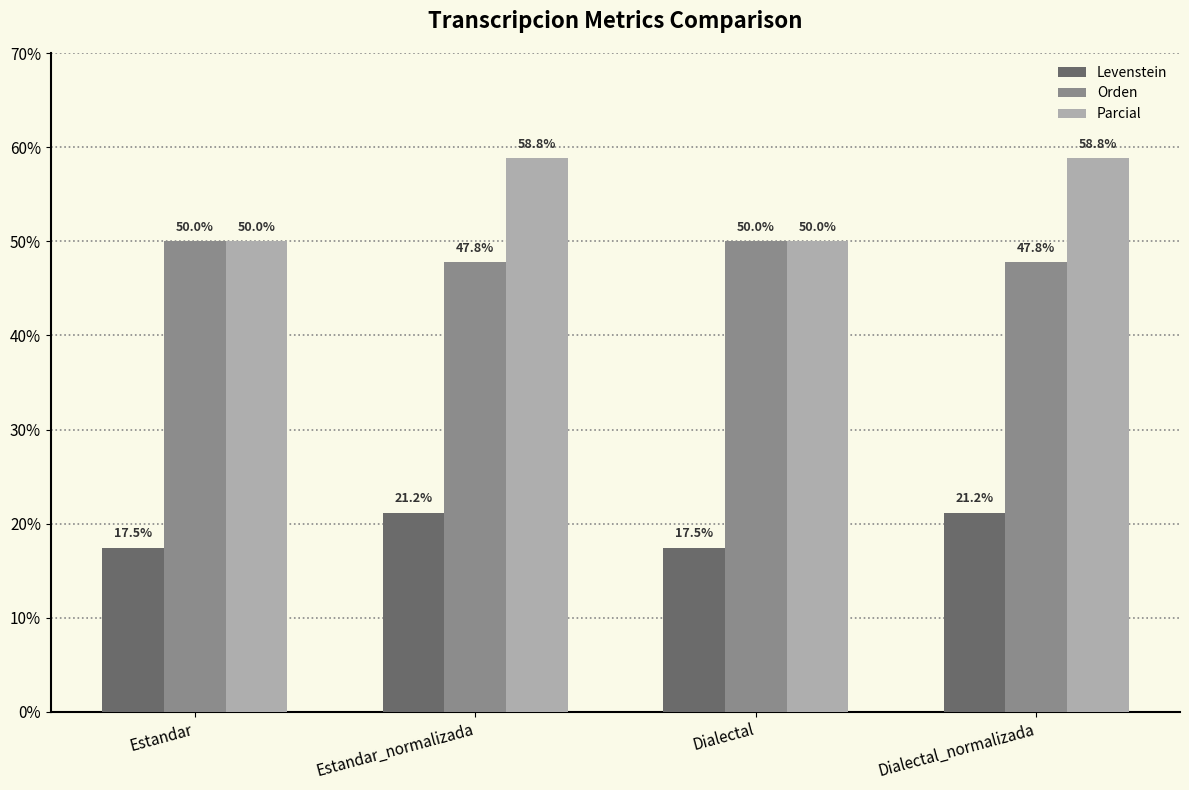

What position from the right is Dialectal_normalizada?

1